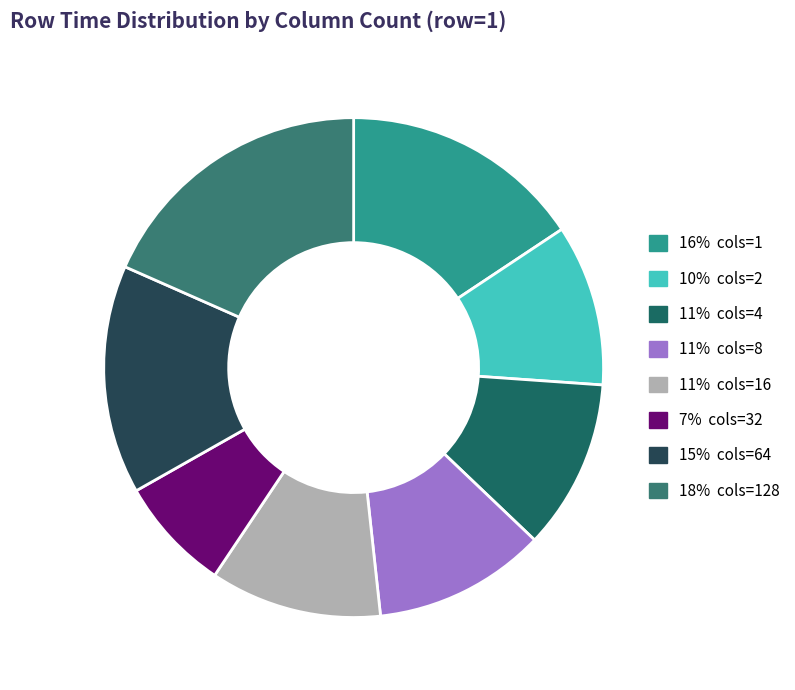

Is there a majority slice in this chart?

No